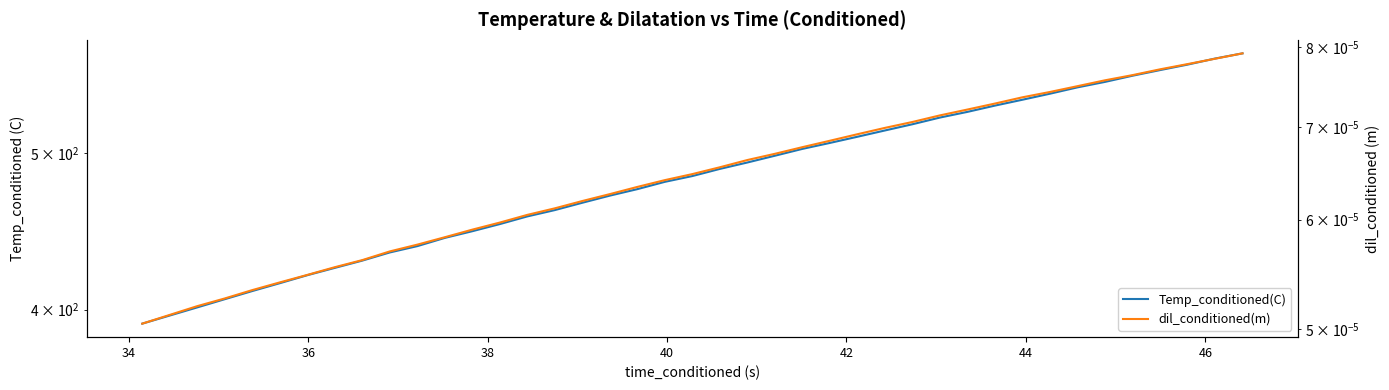

True or false: dil_conditioned(m) has more than 0 interior local peaks.

False